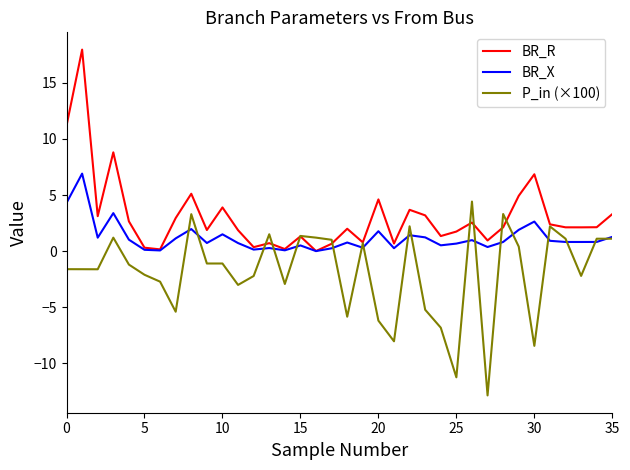

List the series in order of their overall mean, lowest first.

P_in (×100), BR_X, BR_R